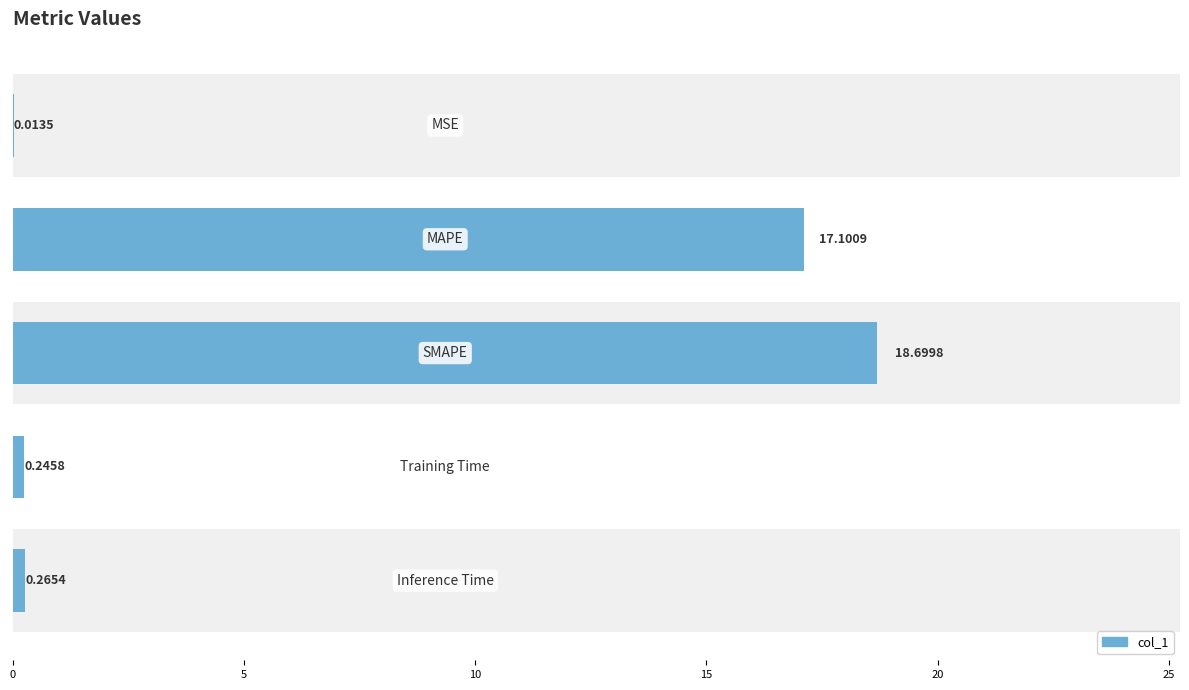

What is the sum of all values?

36.3